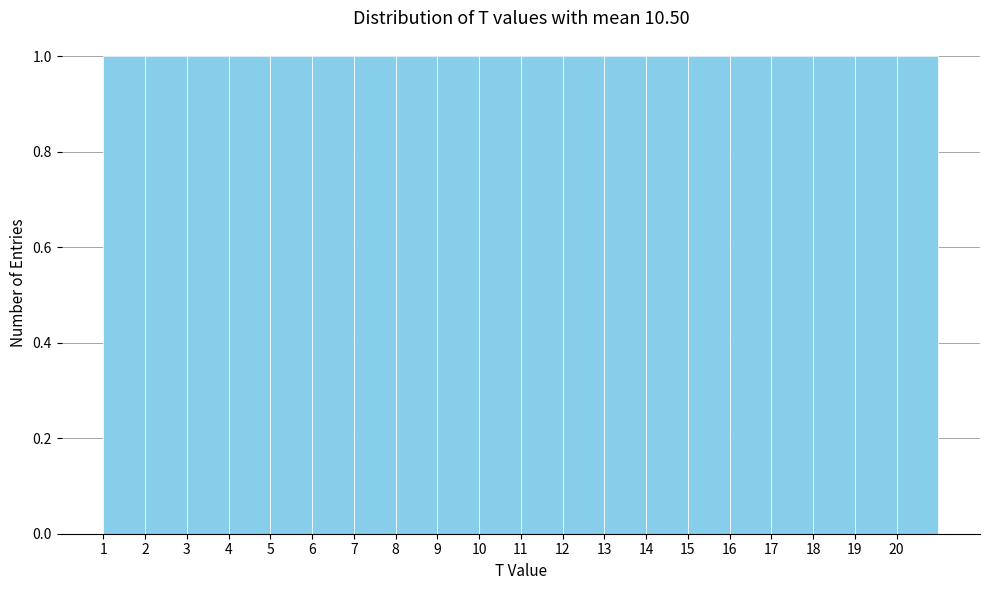

What is the height of the bar covering 13 to 14 on the x-axis? The values are not printed on the chart, so give them approximately, as read against the axis.

1